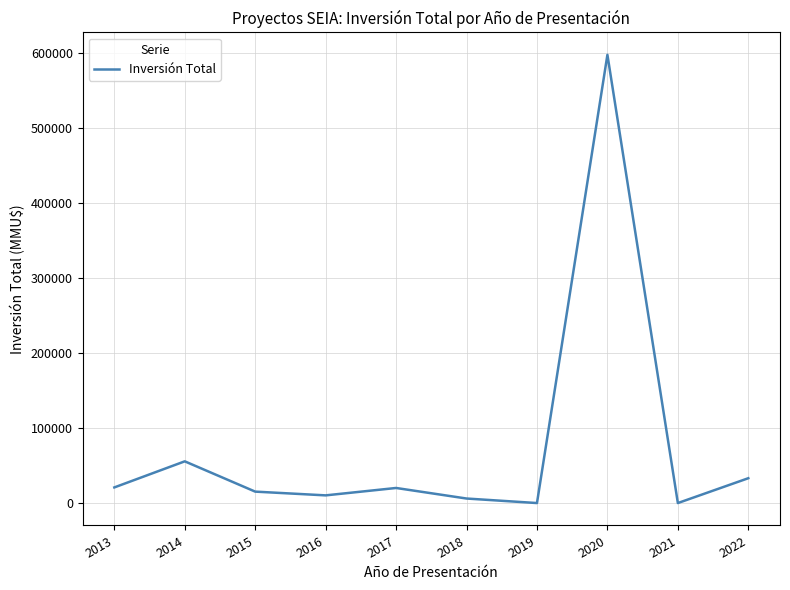

What is the greatest value displayed?

598000